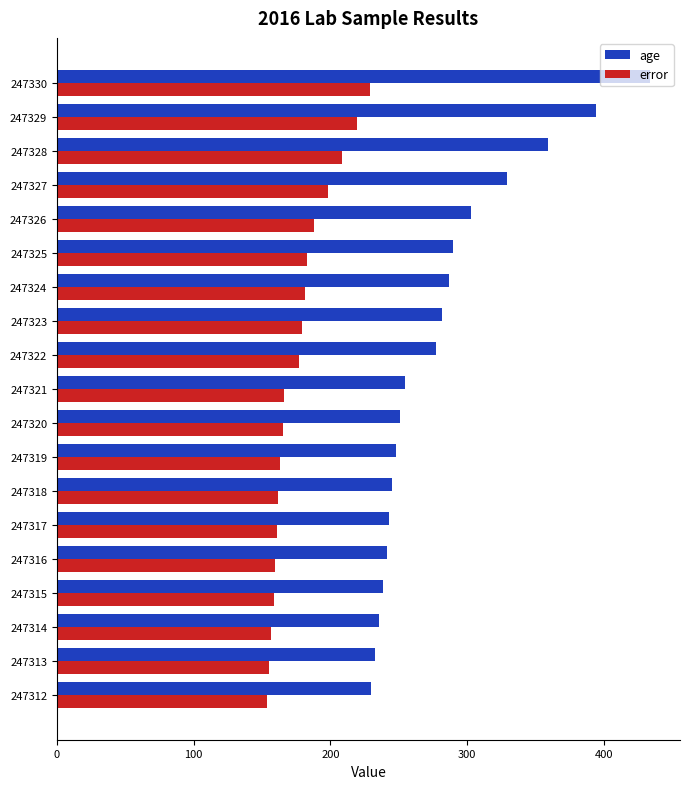

What is the lowest value of the age series?

230.1